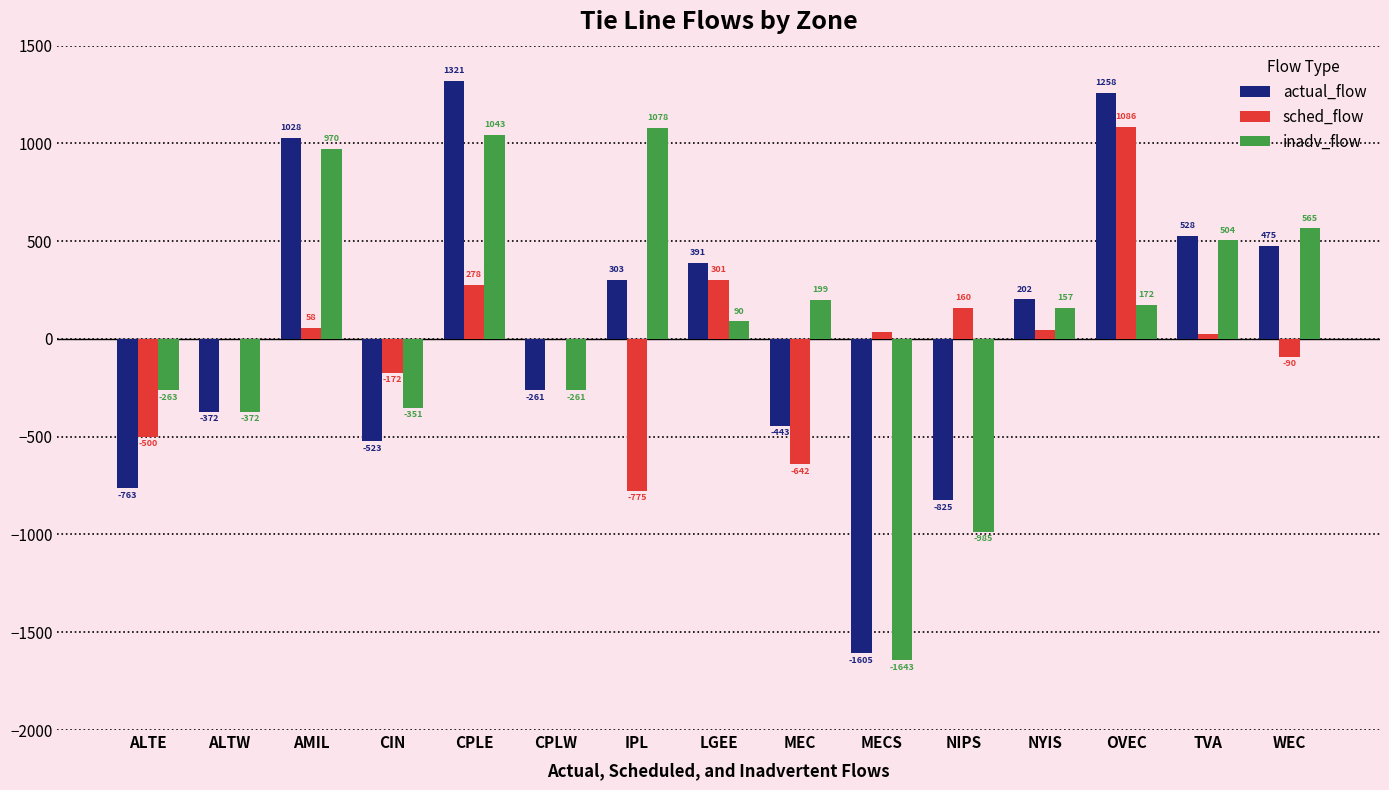

Which series changed the most between ALTW and CIN?

sched_flow